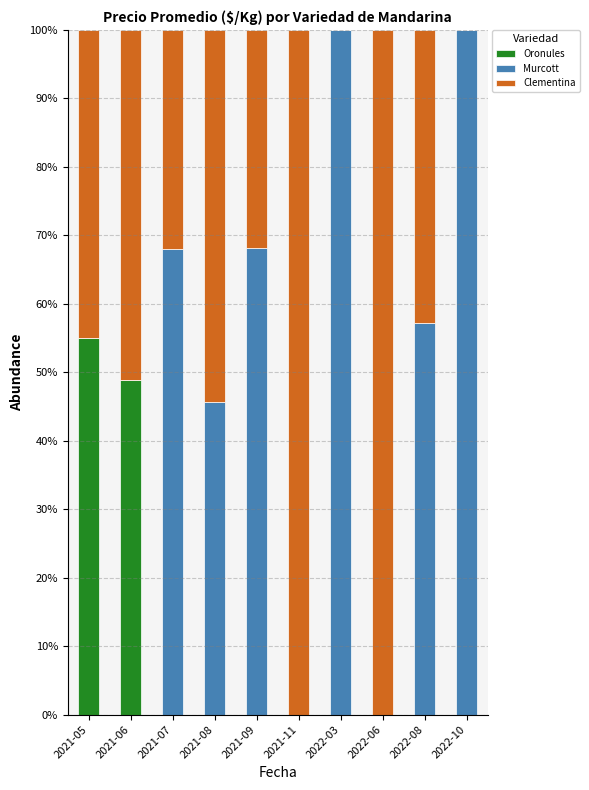

Are the bars horizontal?

No